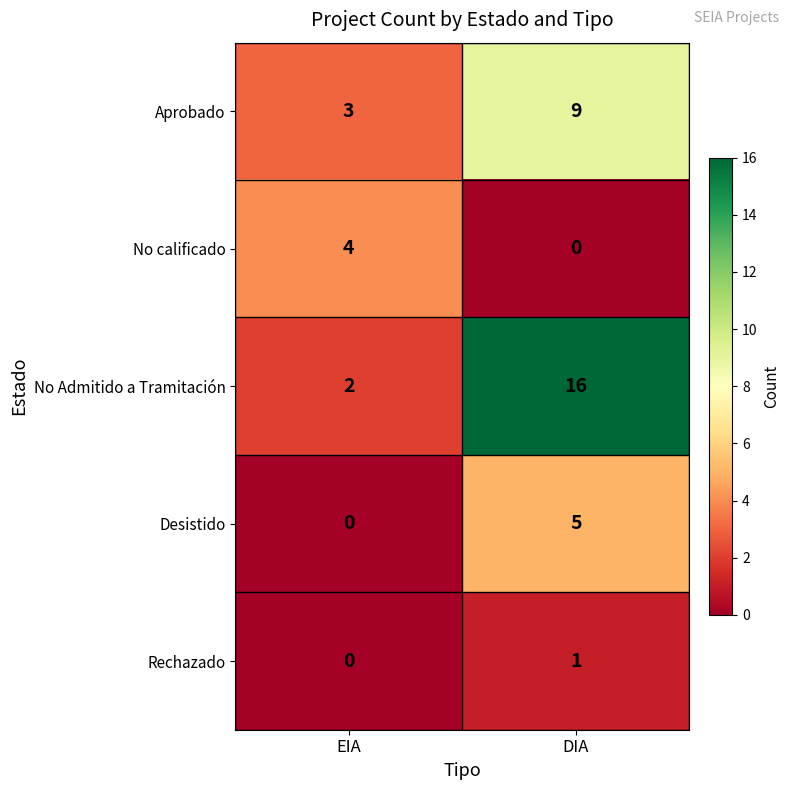

What is the total value across all series at EIA?

9